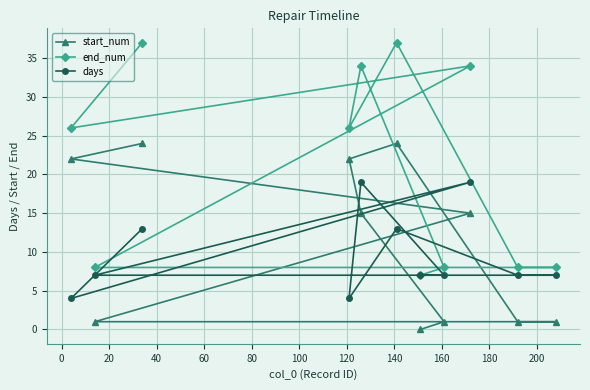

What is the maximum value shown in the chart?

37